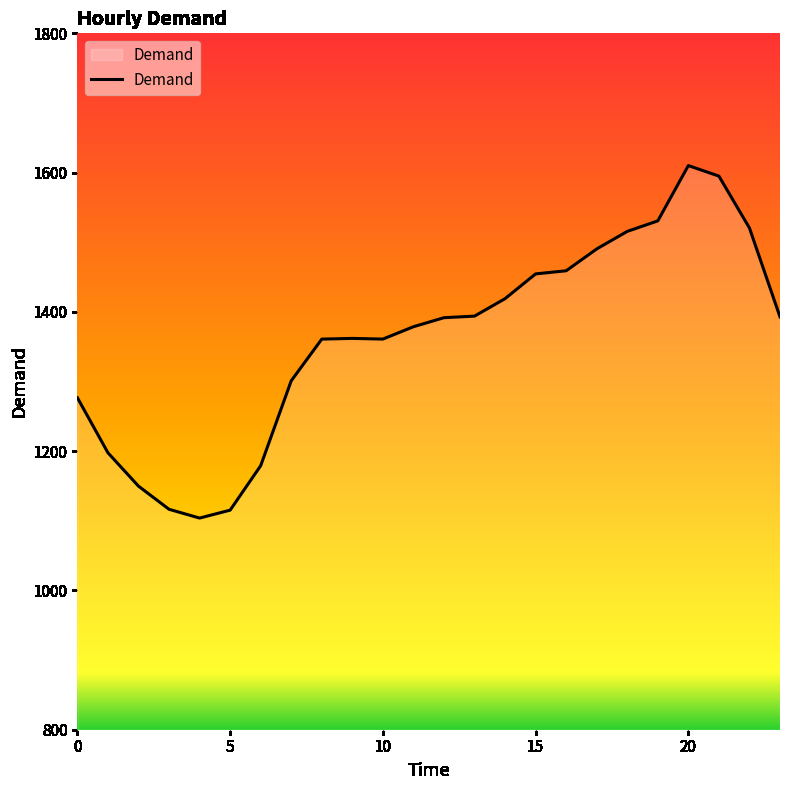

What is the maximum value shown in the chart?

1610.1